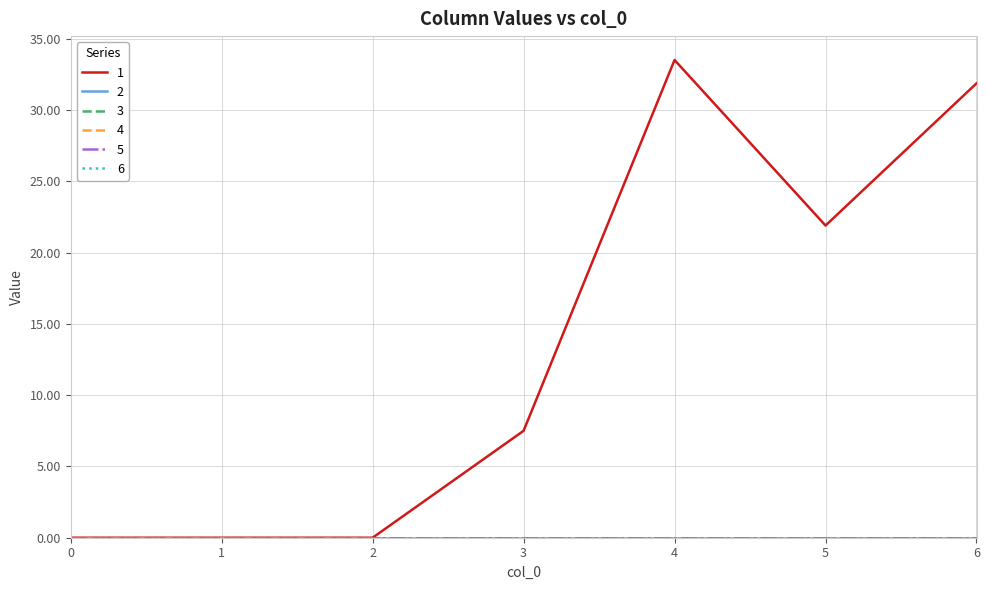

What are all the series names shown in the legend?

1, 2, 3, 4, 5, 6